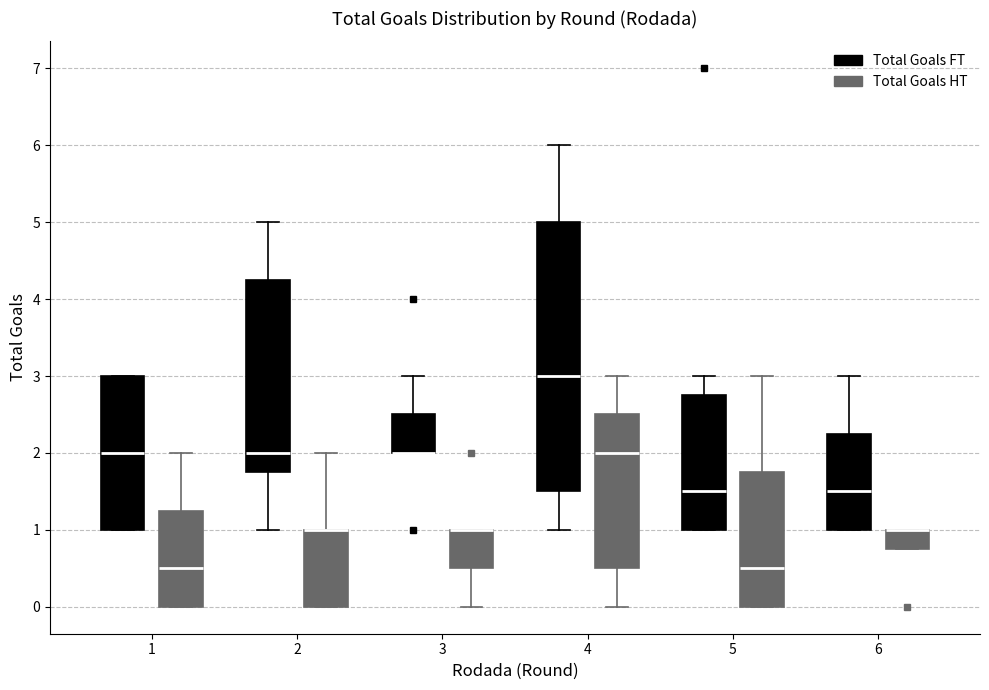

Where is the lower edge of the box for 1 (Total Goals FT) on the y-axis? The values are not printed on the chart, so give them approximately, as read against the axis.

1.0